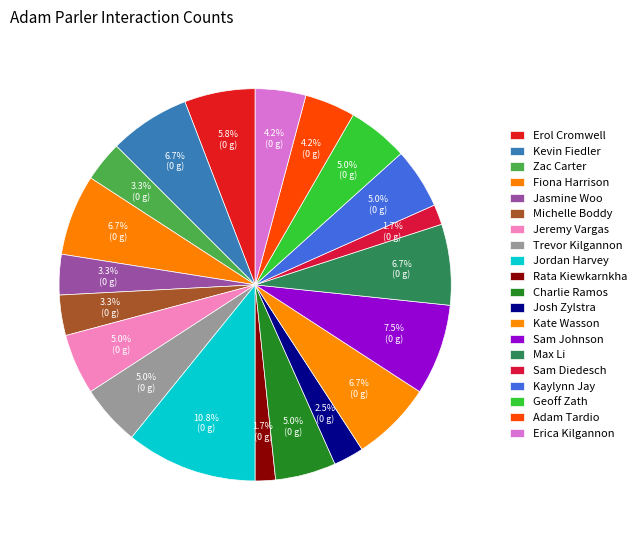

The Jasmine Woo slice represents 3% of the pie. True or false?

True